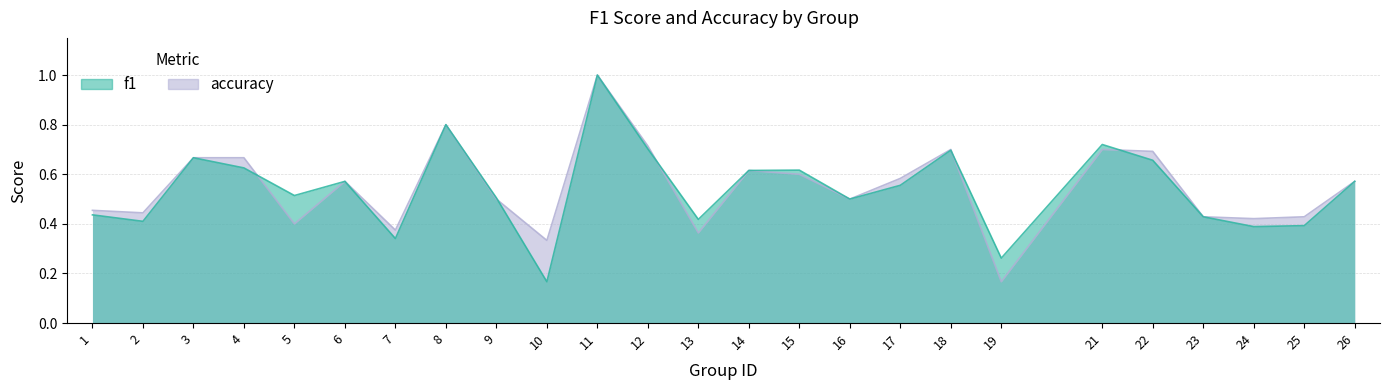

Read the f1 value at 19.

0.3